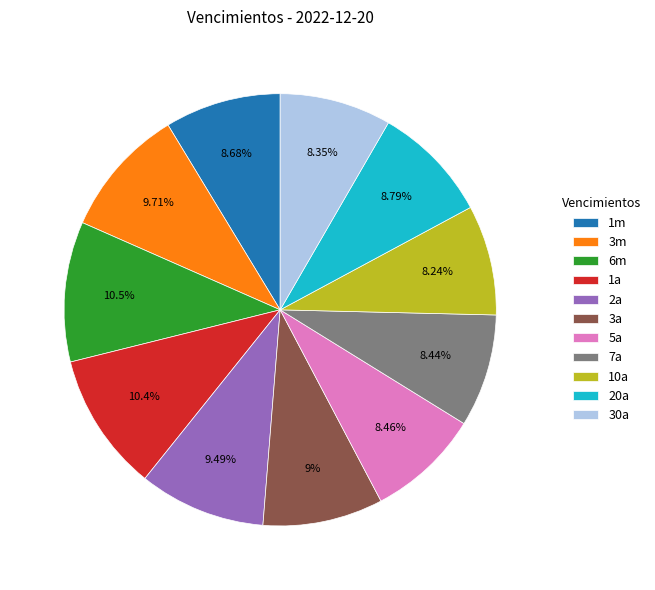

How many segments does this pie chart have?

11